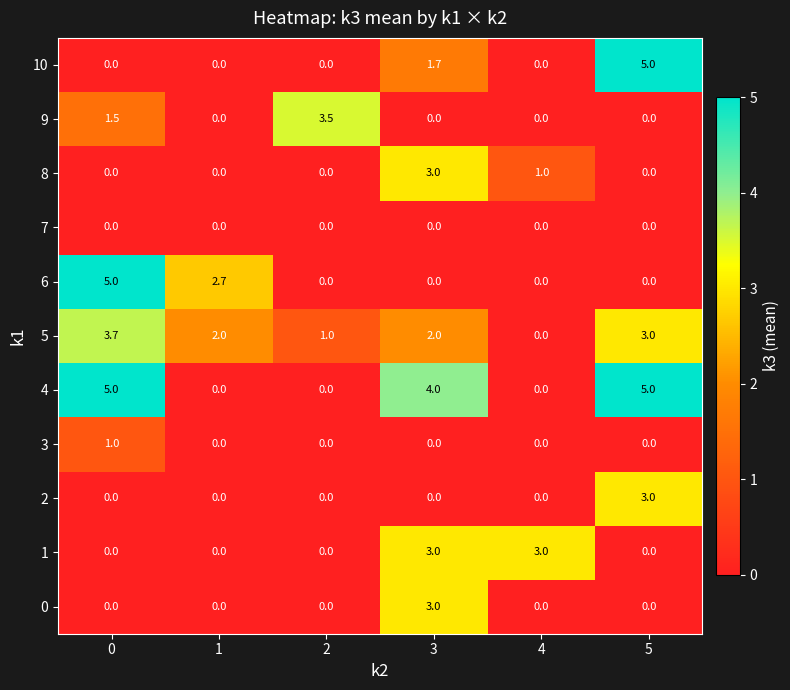

What is the difference between the maximum and minimum values in the 5 series?

3.7